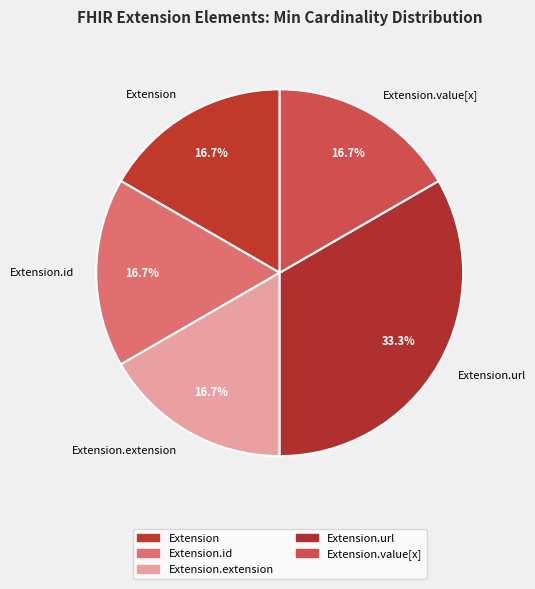

Does Extension represent more than half of the total?

No